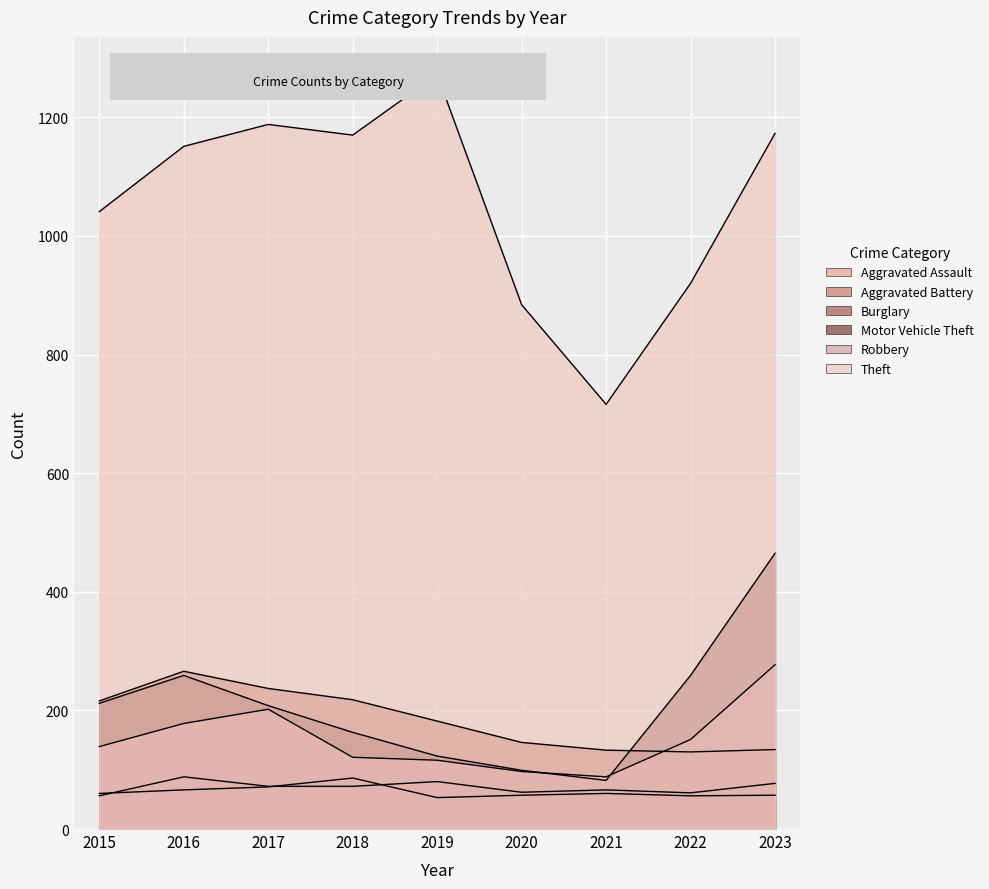

Which series has the largest range (max minus min)?

Theft